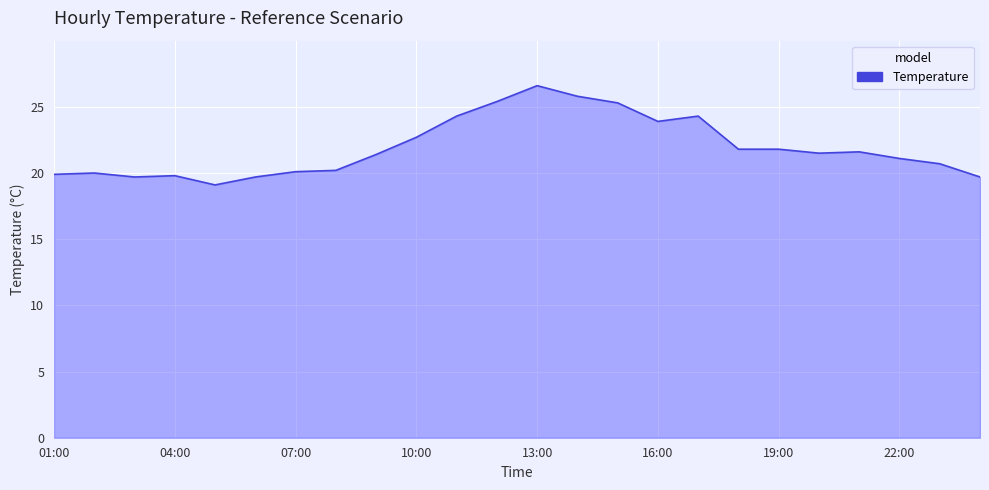

What is the difference between the maximum and minimum values?

7.5